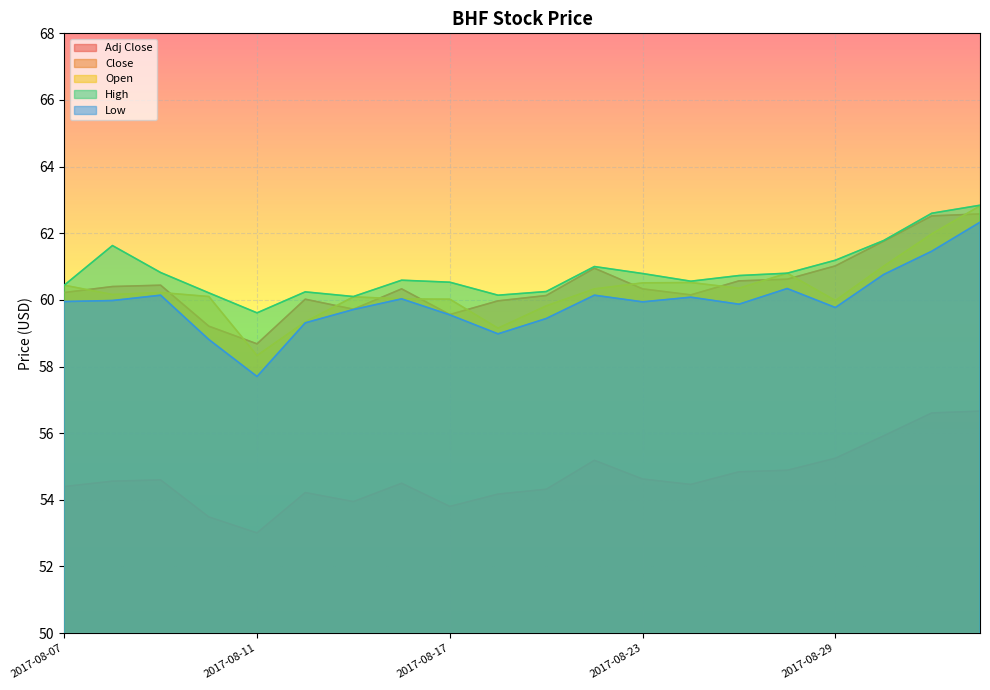

True or false: Adj Close and Open cross at least once.

False